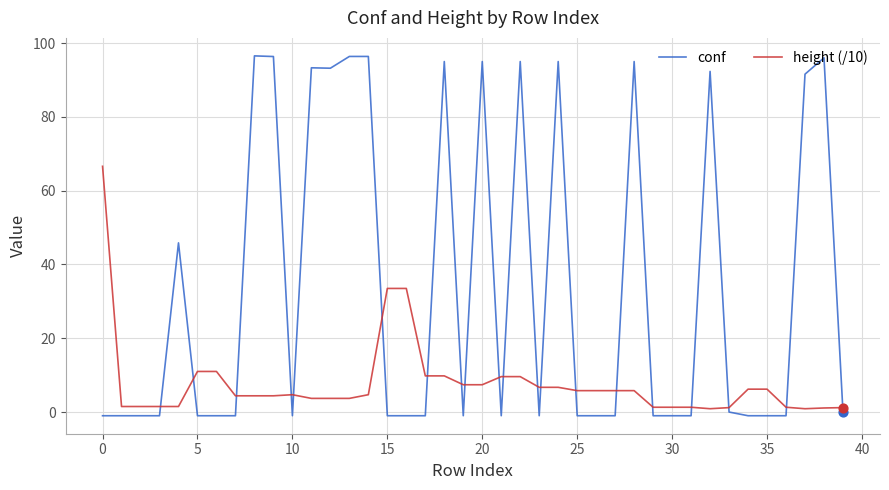

Which series has the widest spread of values?

conf